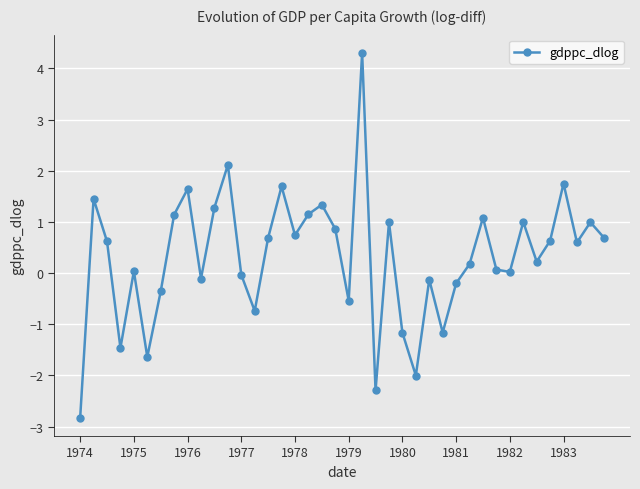

What is the minimum value shown in the chart?

-2.8